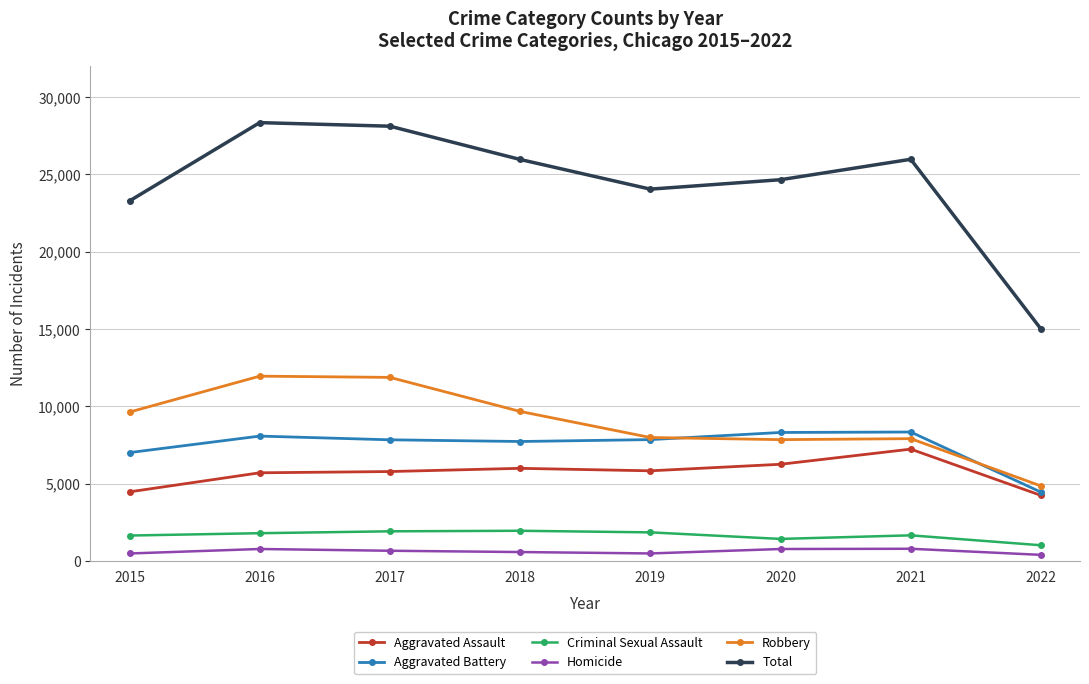

List the series in order of their peak value, lowest first.

Homicide, Criminal Sexual Assault, Aggravated Assault, Aggravated Battery, Robbery, Total